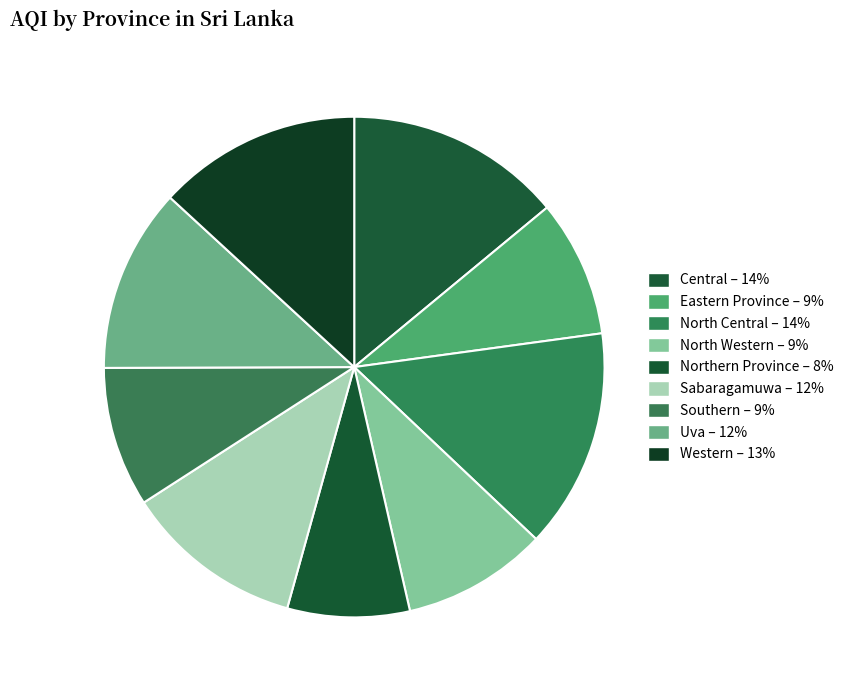

Rank the categories by value from highest to lowest.

North Central, Central, Western, Uva, Sabaragamuwa, North Western, Southern, Eastern Province, Northern Province